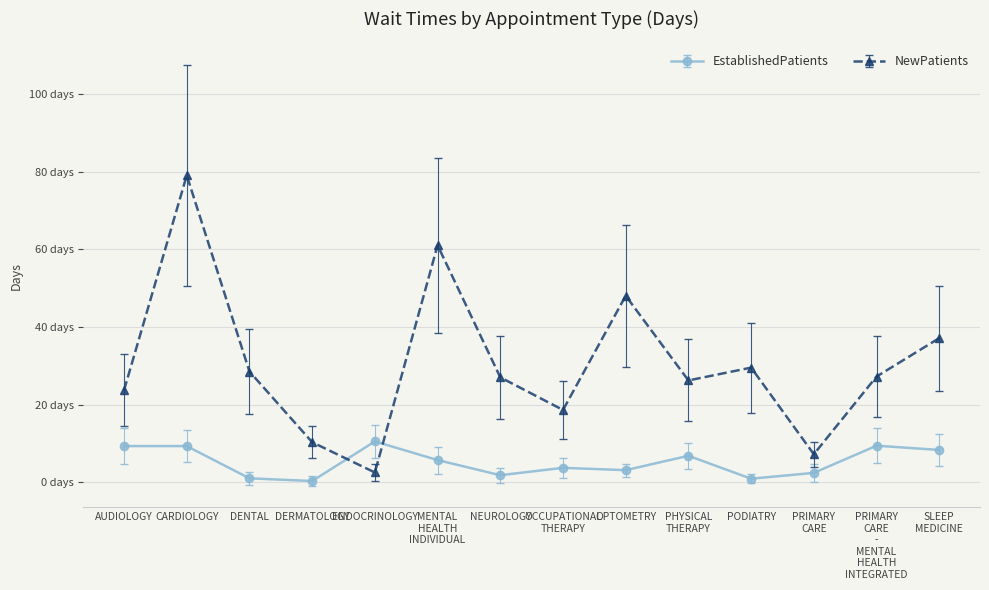

Does the chart have visible grid lines?

Yes